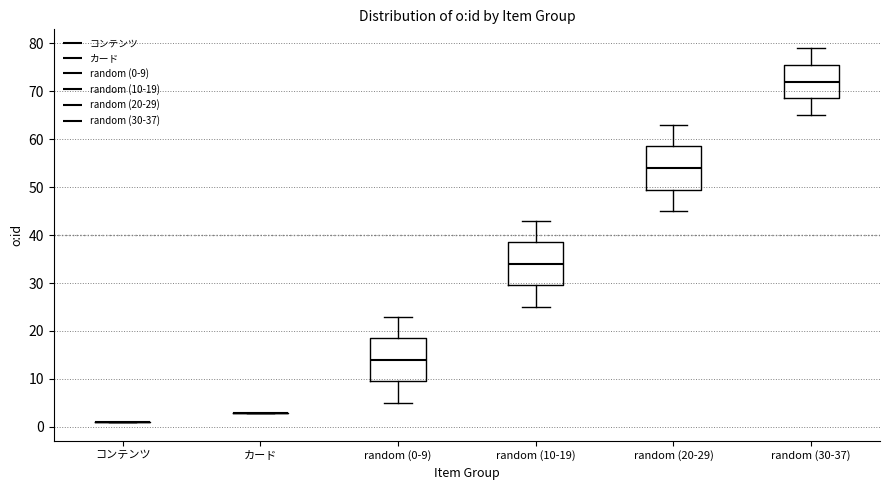

Reading left to right, read every box against the y-axis: the position of its median line, the range the box covers, and the ends of its whiskers. The values are not printed on the chart, so give them approximately, as read against the axis.

コンテンツ: box collapsed to a line at 1, whiskers 1 to 1
カード: box collapsed to a line at 3, whiskers 3 to 3
random (0-9): median 14, box 10 to 19, whiskers 5 to 23
random (10-19): median 34, box 30 to 39, whiskers 25 to 43
random (20-29): median 54, box 50 to 59, whiskers 45 to 63
random (30-37): median 72, box 69 to 76, whiskers 65 to 79